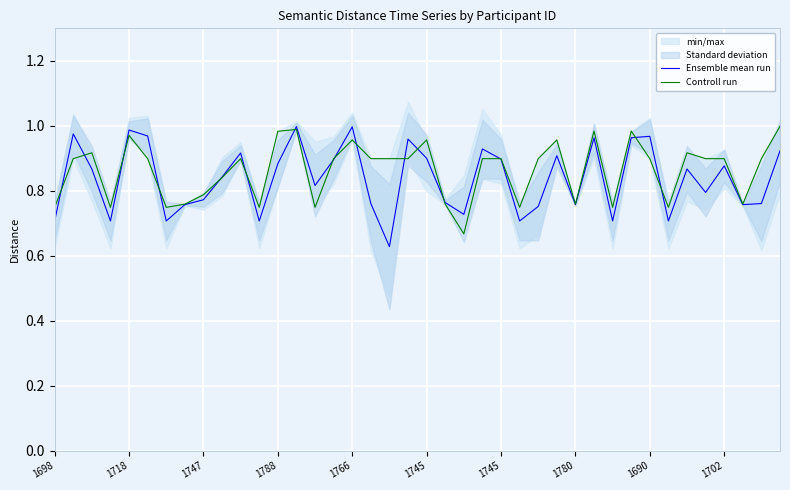

How many categories are shown in the chart?

40